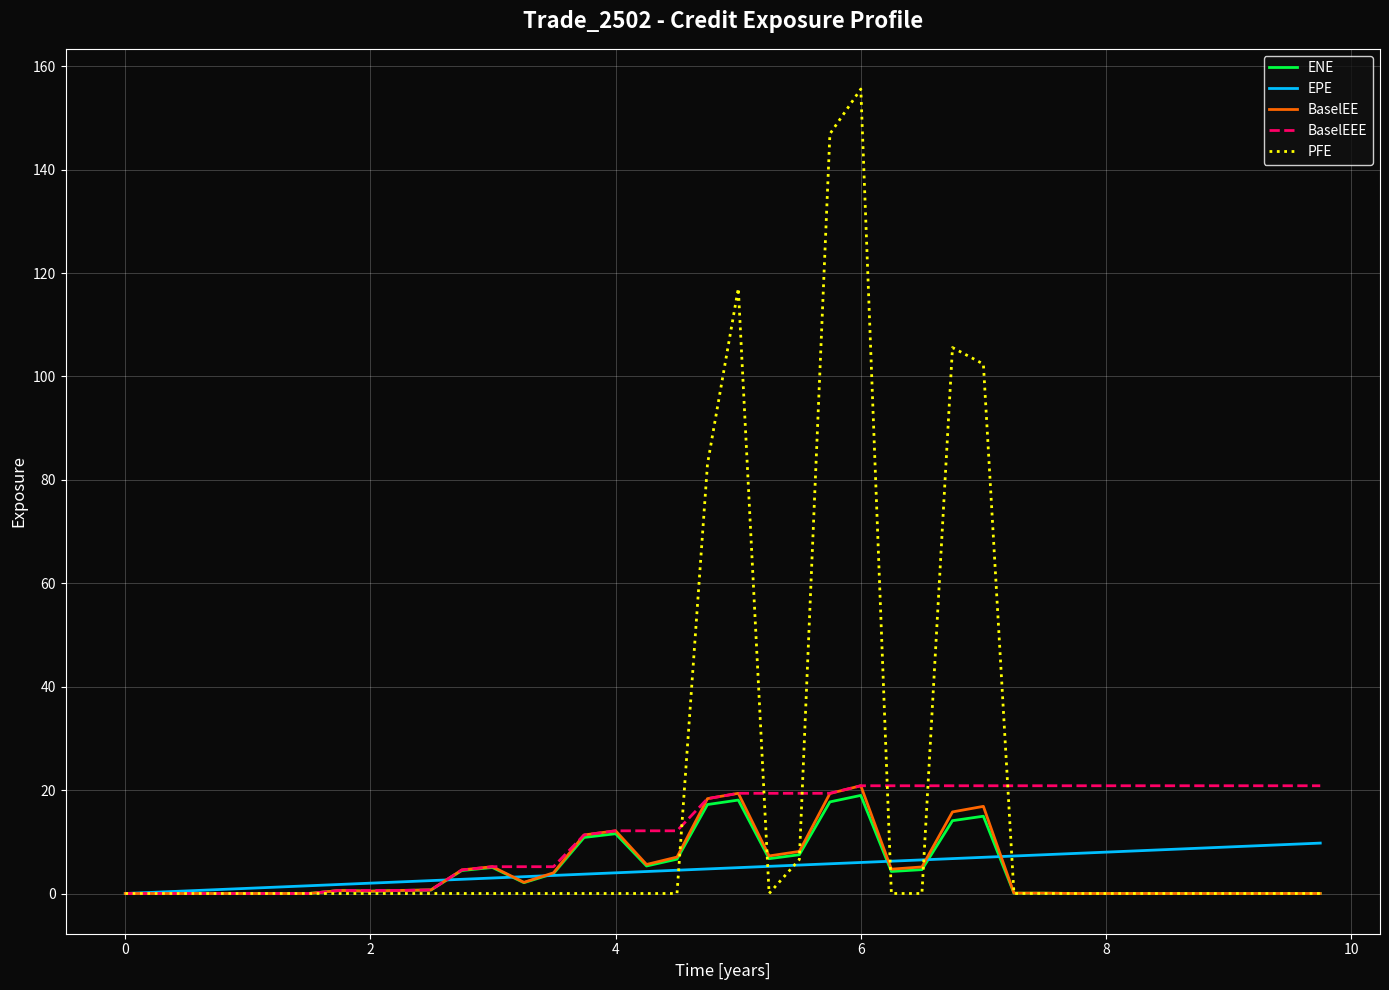

What is the sum of all EPE values?

194.9